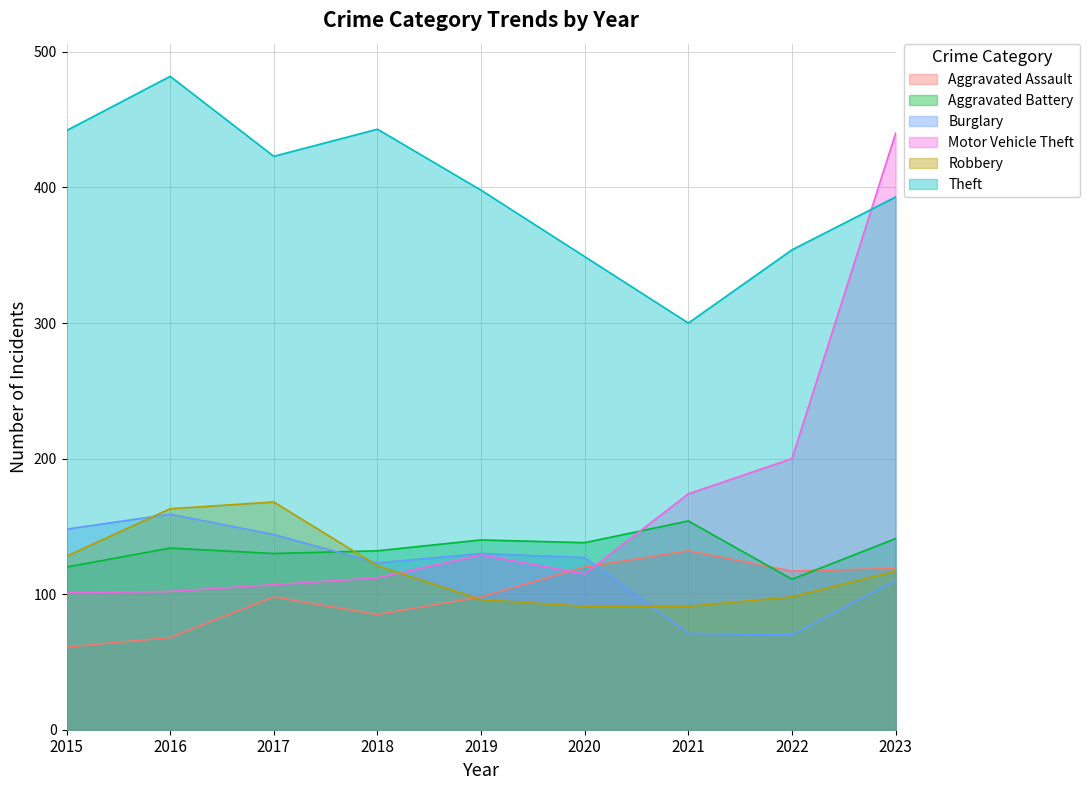

What is the spread (max minus min) of values at 2019?

302